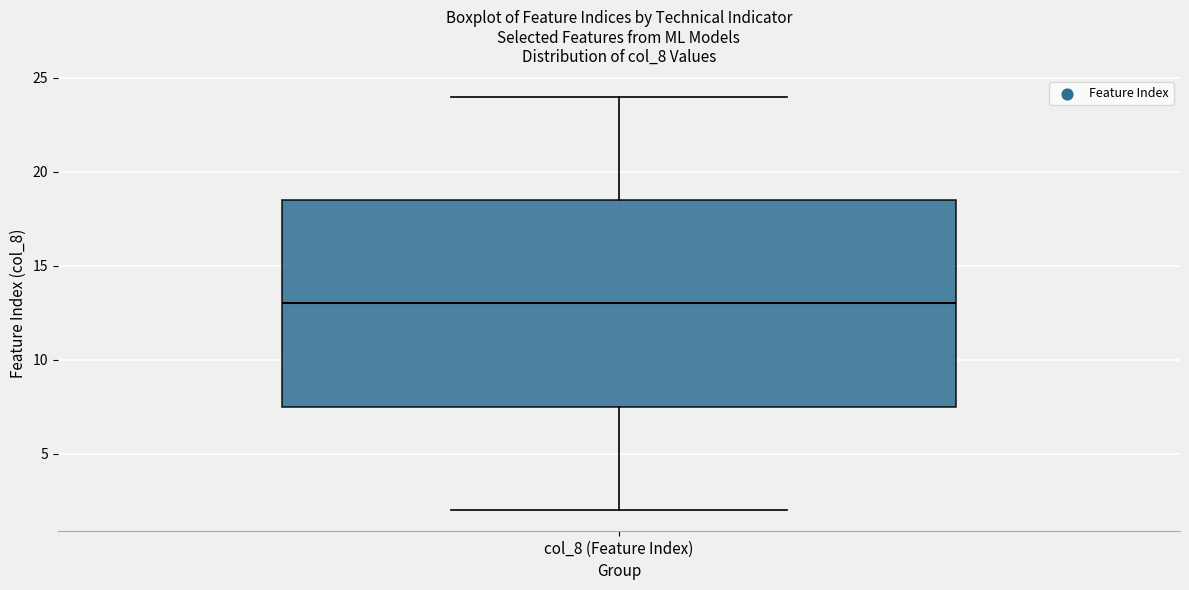

Read this box plot against the y-axis: the position of the median line, the range covered by the box, and the ends of both whiskers. The values are not printed on the chart, so give them approximately, as read against the axis.

median 13.0, box 7.5 to 18.5, whiskers 2.0 to 24.0